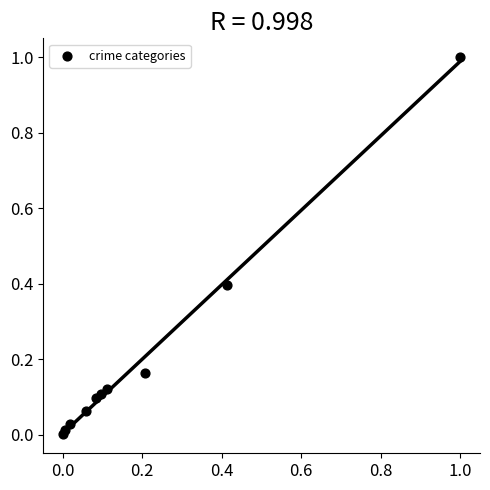

What is the range of X values (max minus min)?

1.0